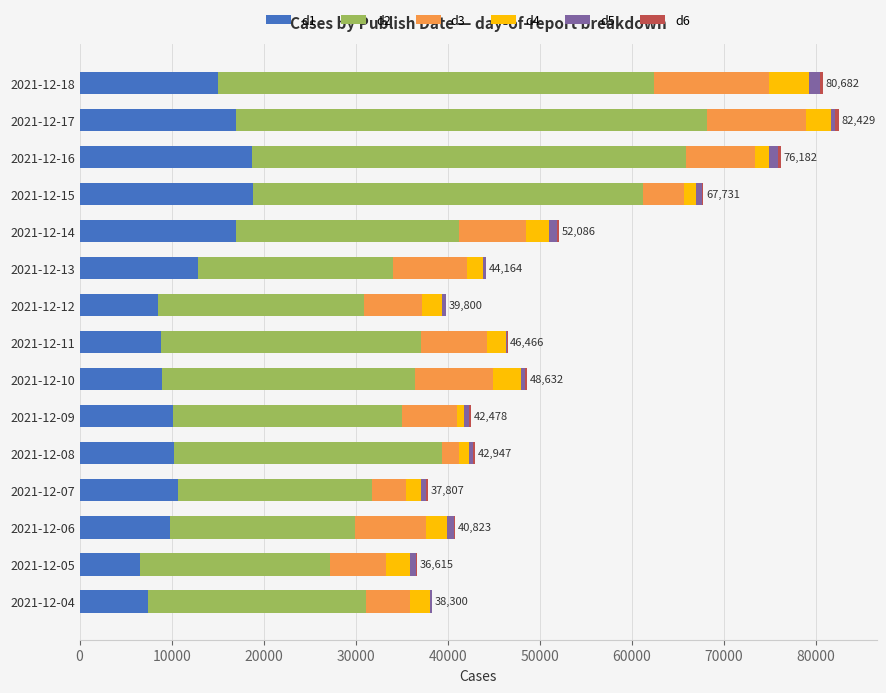

How many series are shown in this chart?

6